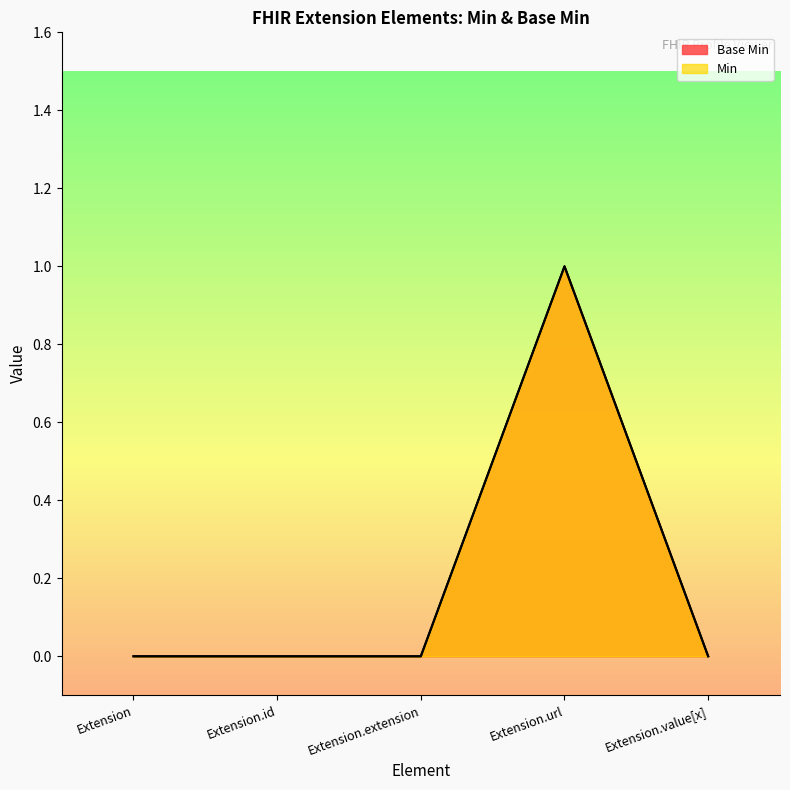

True or false: Base Min and Min intersect in this chart.

False